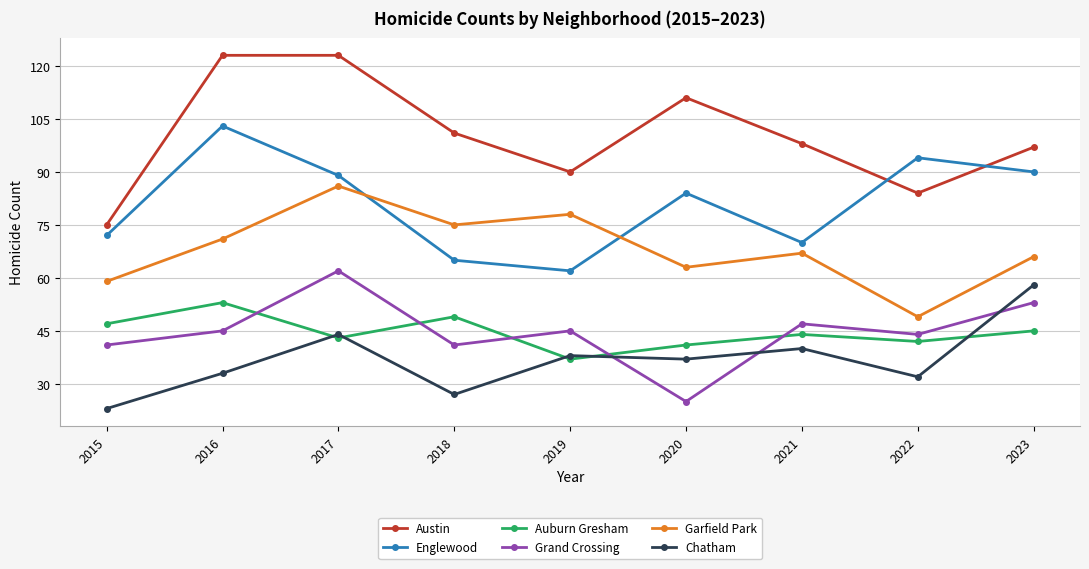

How many intersections are there between Austin and Englewood?

2